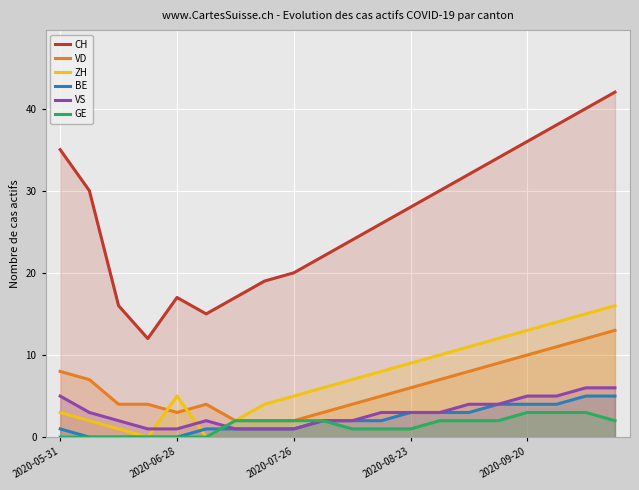

What is the maximum value shown in the chart?

42